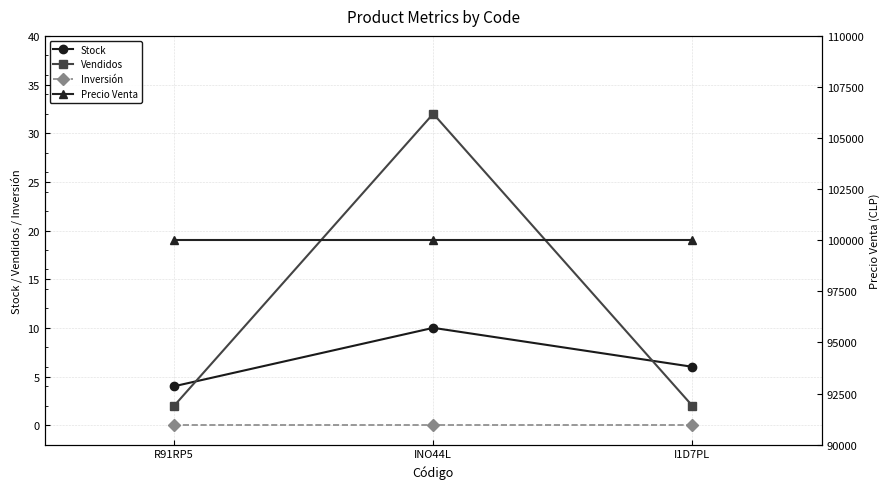

Count the Stock values in the range 4 to 10.

3